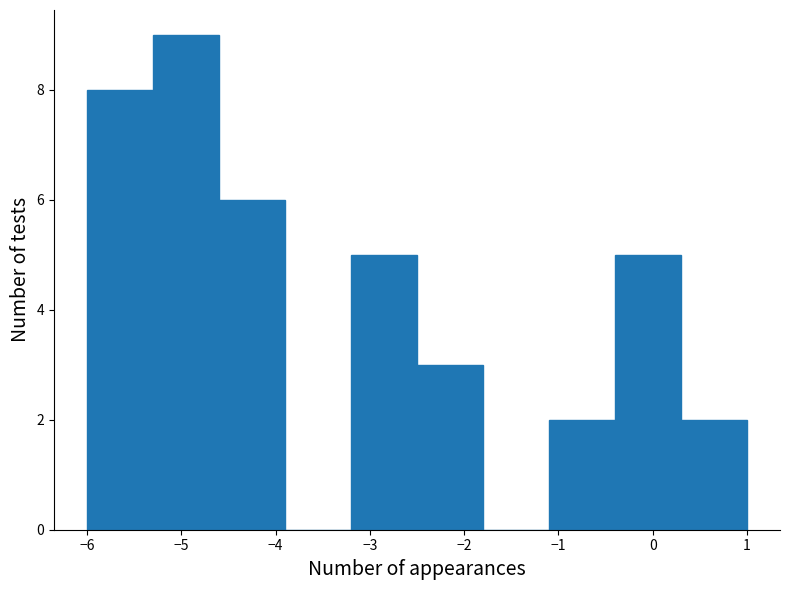

Reading left to right, transcribe this chart: for each bar, give the range it covers on the x-axis and its height. The values are not printed on the chart, so give them approximately, as read against the axis.

-6.0 to -5.3: 8
-5.3 to -4.6: 9
-4.6 to -3.9: 6
-3.9 to -3.2: 0
-3.2 to -2.5: 5
-2.5 to -1.8: 3
-1.8 to -1.1: 0
-1.1 to -0.4: 2
-0.4 to 0.3: 5
0.3 to 1.0: 2